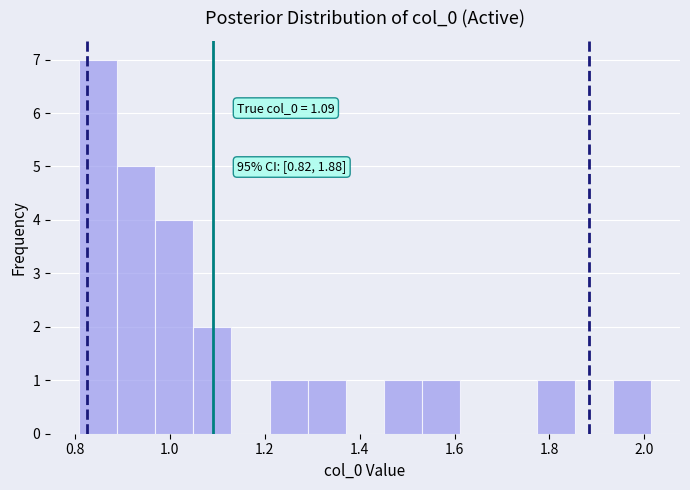

Over which range of the x-axis is the bar tallest?

0.80 to 0.88